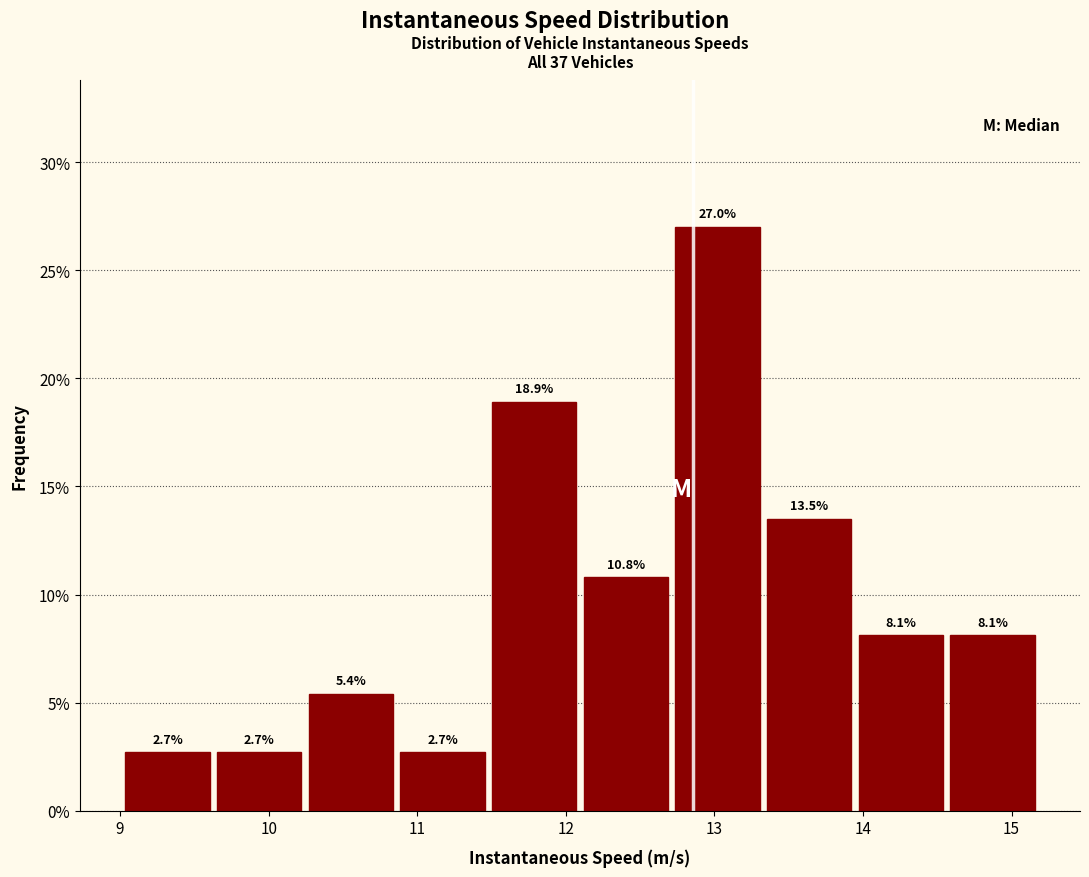

Reading left to right, list every bar in this chart as the range it spans on the x-axis followed by its height. The bar edges are not printed on the chart, so give them approximately, as read against the axis.

9.0 to 9.6: 2.7
9.6 to 10.2: 2.7
10.2 to 10.9: 5.4
10.9 to 11.5: 2.7
11.5 to 12.1: 18.9
12.1 to 12.7: 10.8
12.7 to 13.3: 27.0
13.3 to 13.9: 13.5
13.9 to 14.6: 8.1
14.6 to 15.2: 8.1